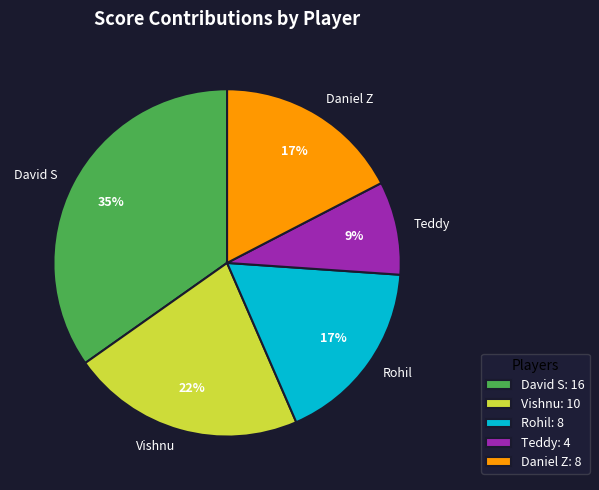

Which has a higher value, David S or Teddy?

David S